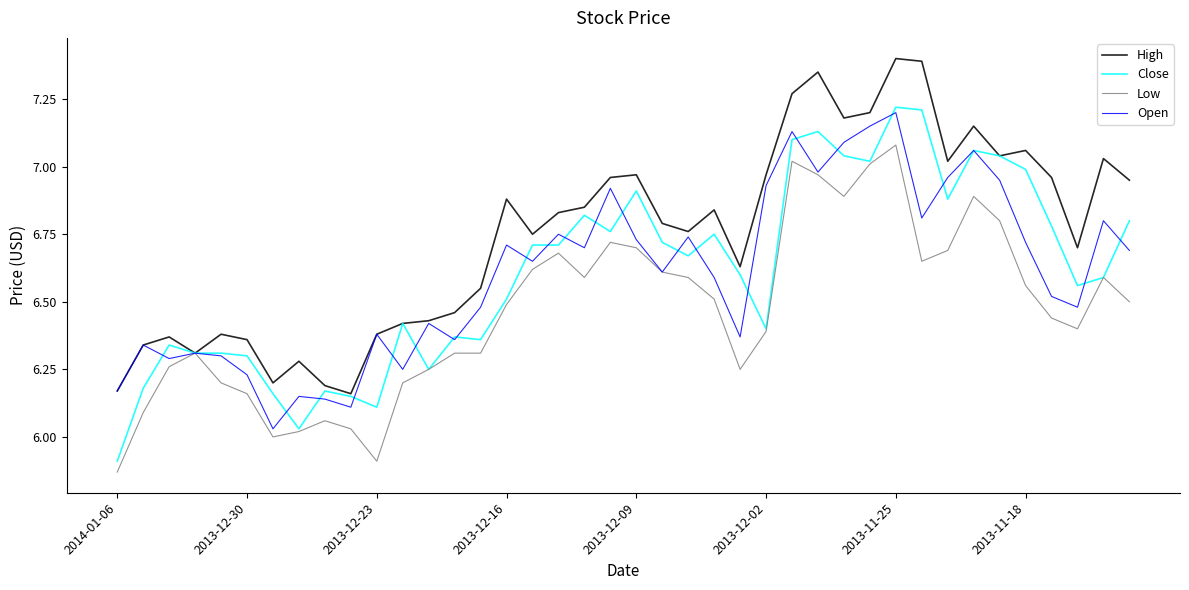

Which series has the largest total across all categories?

High